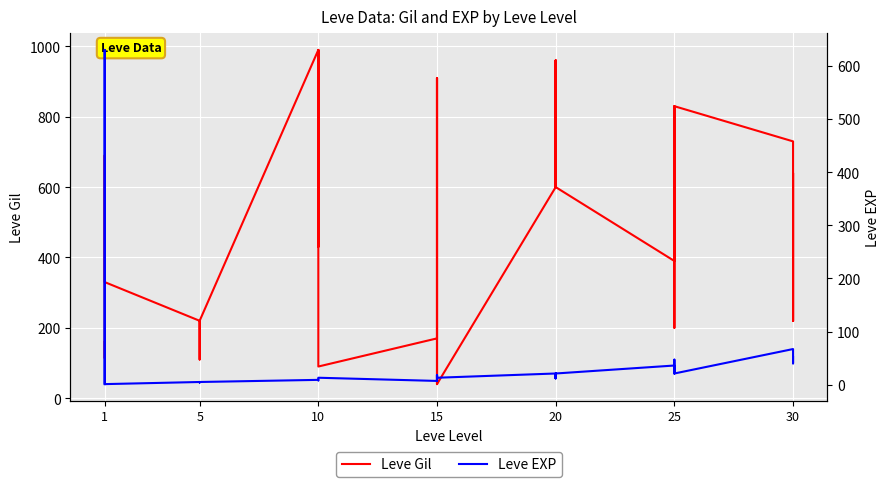

What is the maximum value for Leve EXP?

630